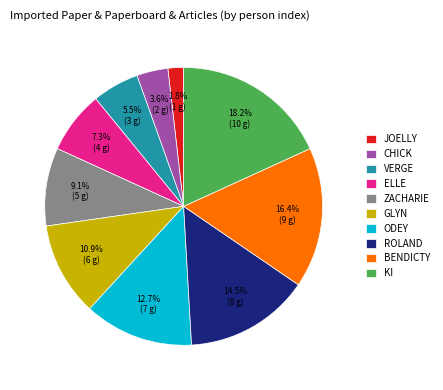

Does any single category account for the majority?

No